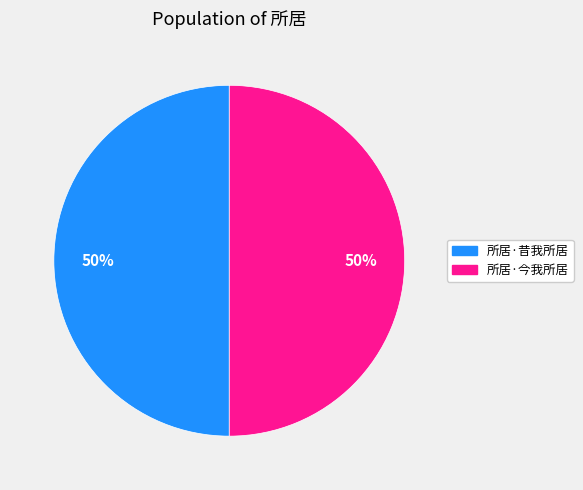

How many segments does this pie chart have?

2